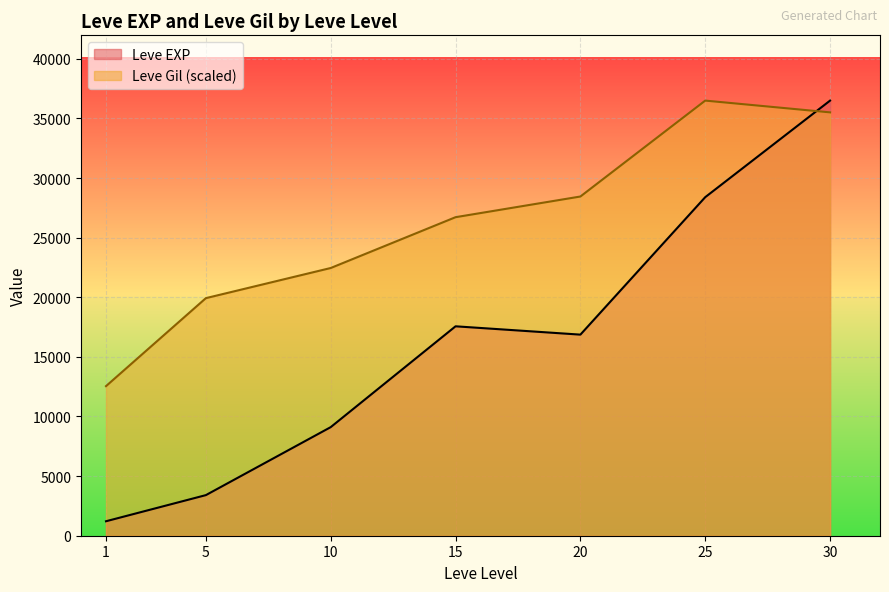

What is the difference between the second highest and second lowest values in the Leve Gil series?

384